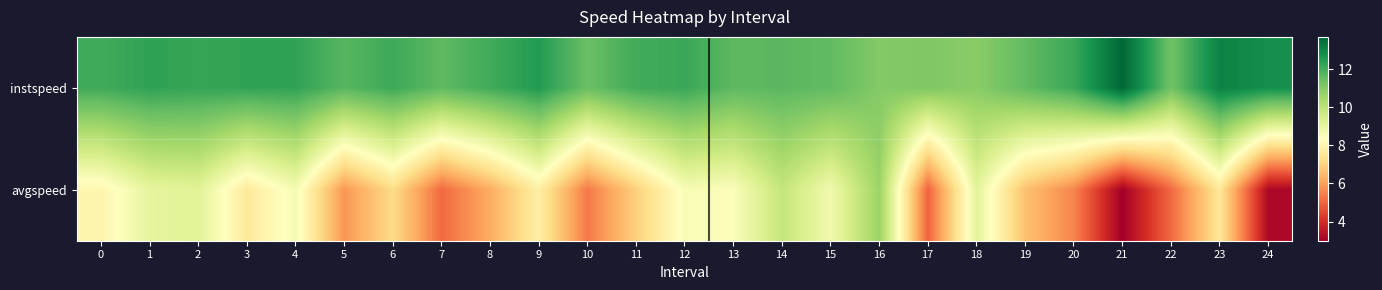

What is the greatest value displayed?

13.7